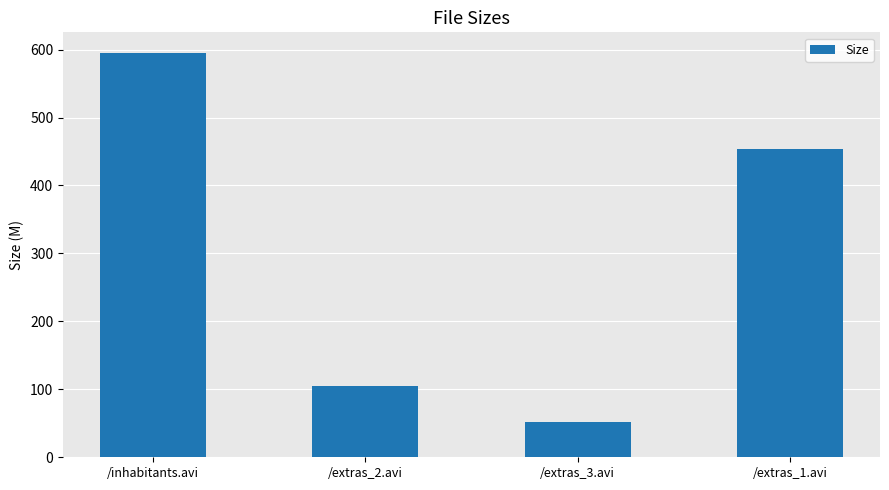

How many data points are less than 454?

2